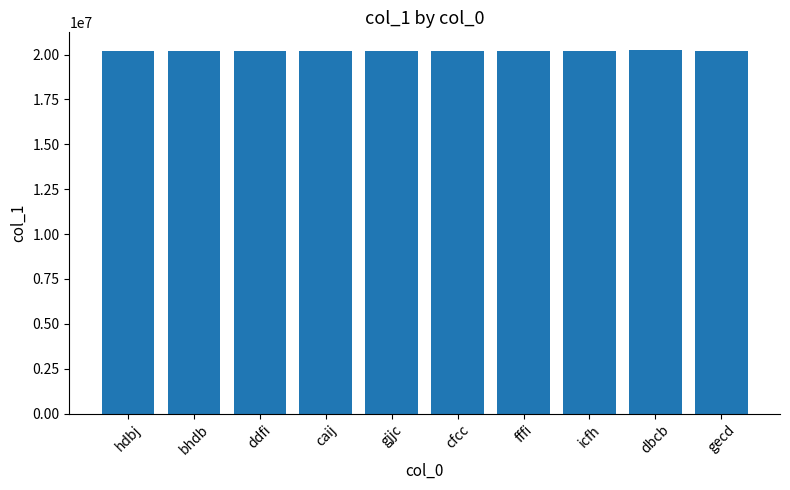

True or false: the data shows 20229084 at dbcb.

True